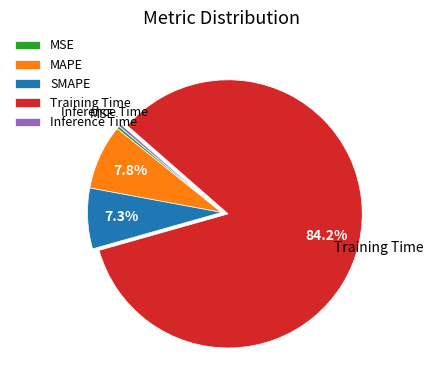

Count the number of slices in the pie.

5